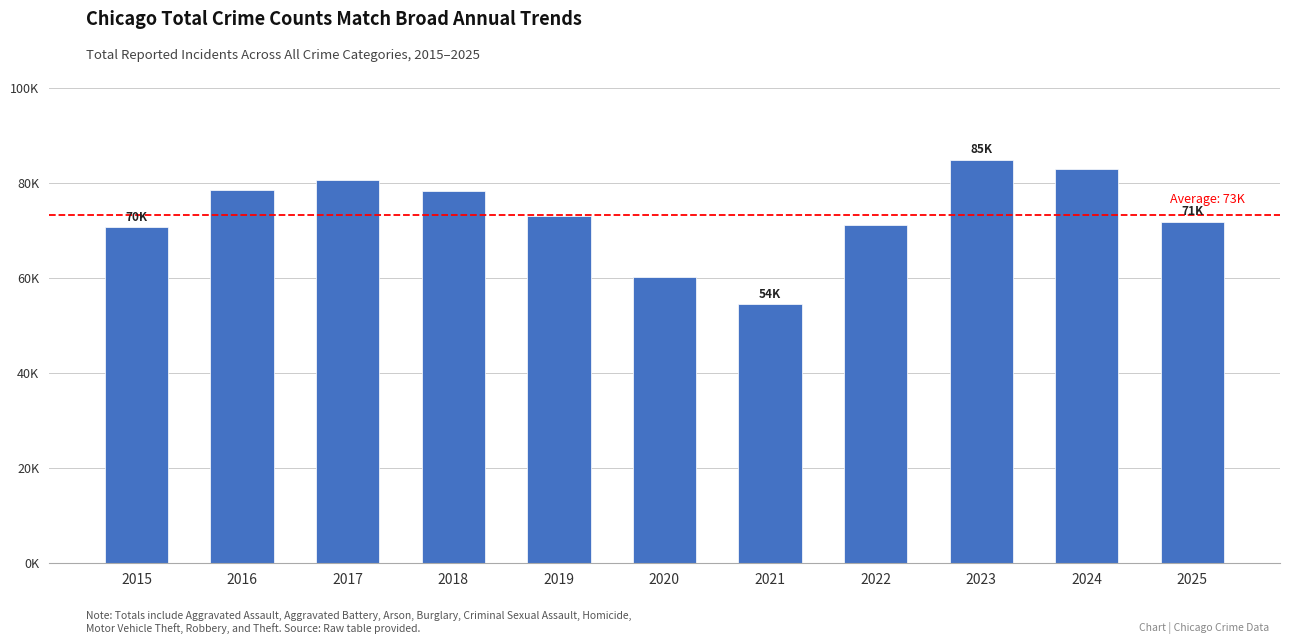

What is the value of the 6th bar from the left?

60189